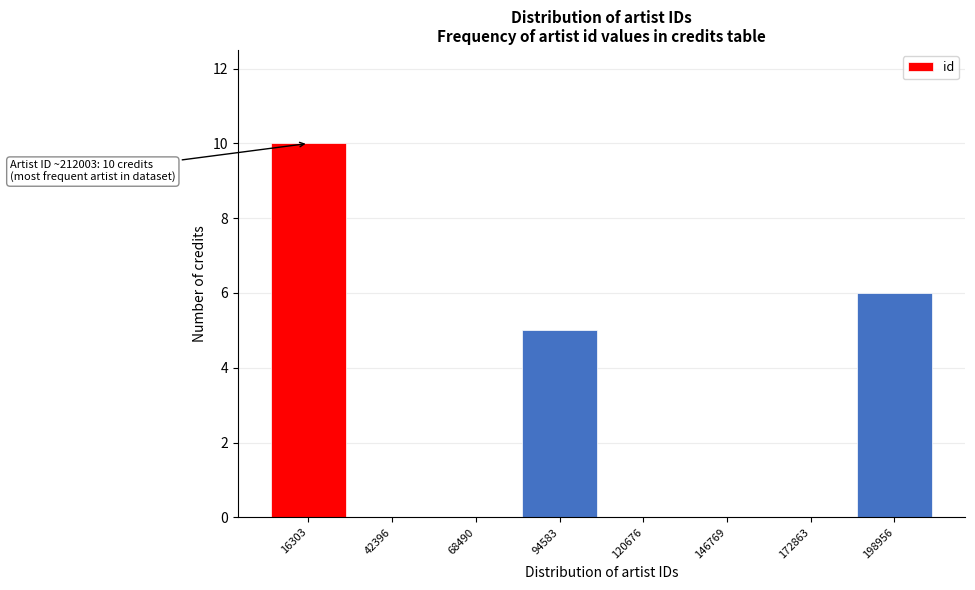

Which range on the x-axis has the tallest bar?

5000 to 30000